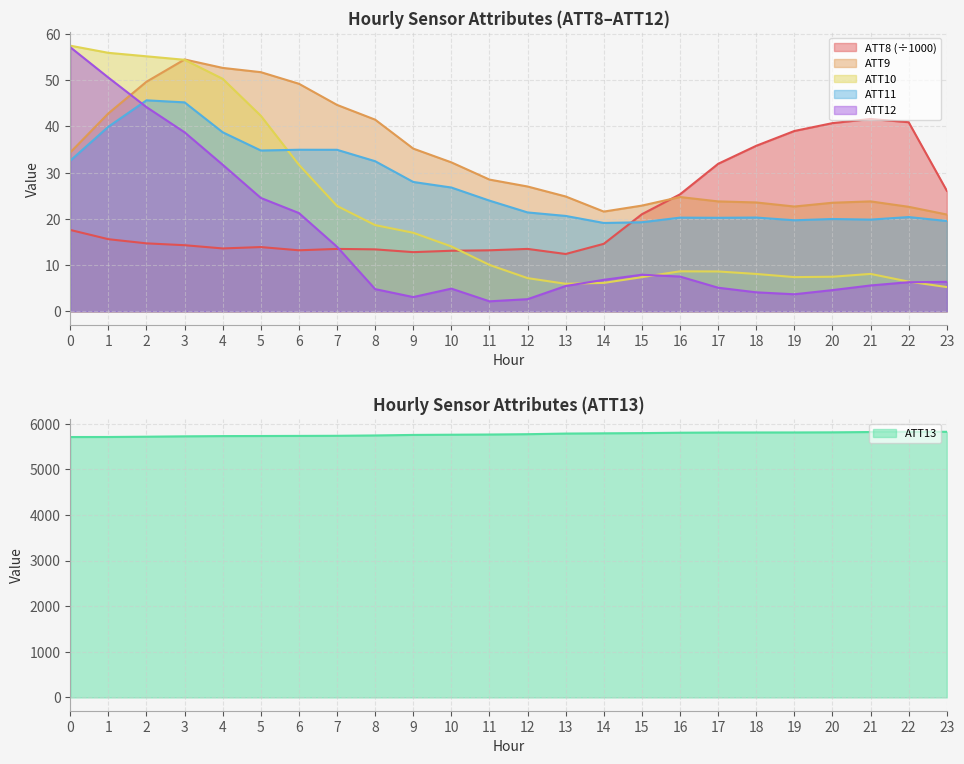

True or false: ATT9 has more than 1 interior local peaks.

True